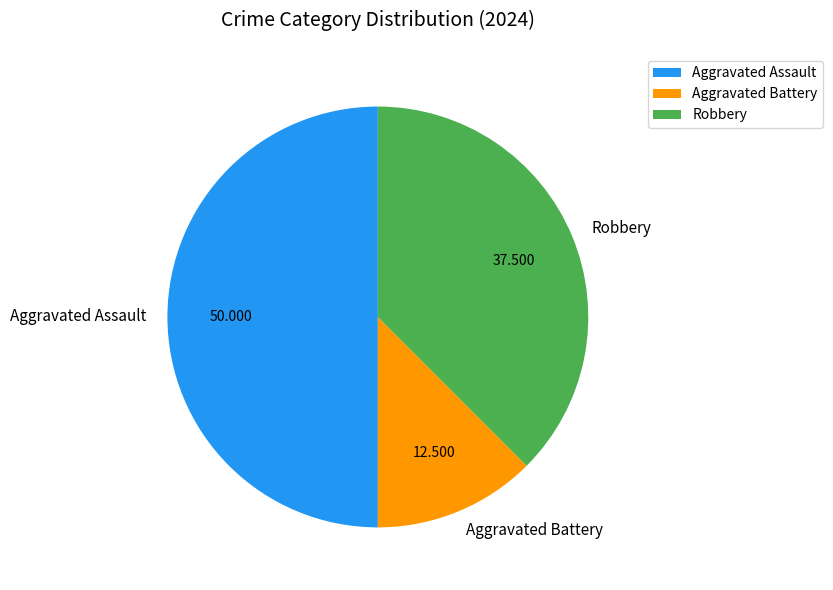

Is Robbery the majority of the pie?

No